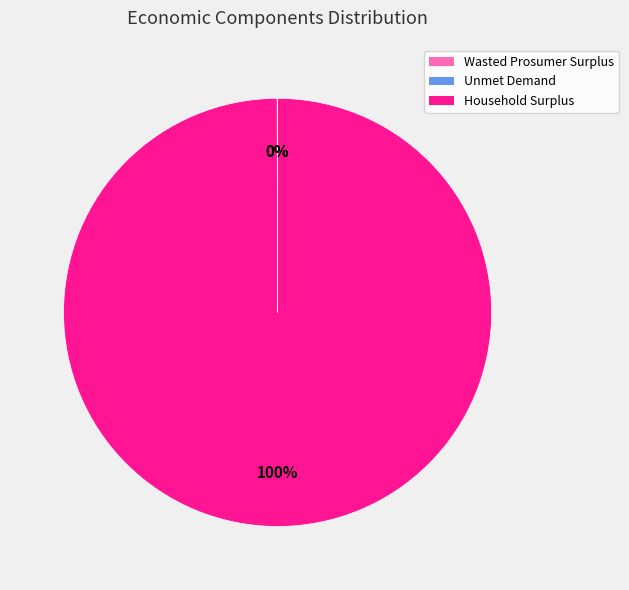

Is there any slice that represents more than half of the pie?

Yes